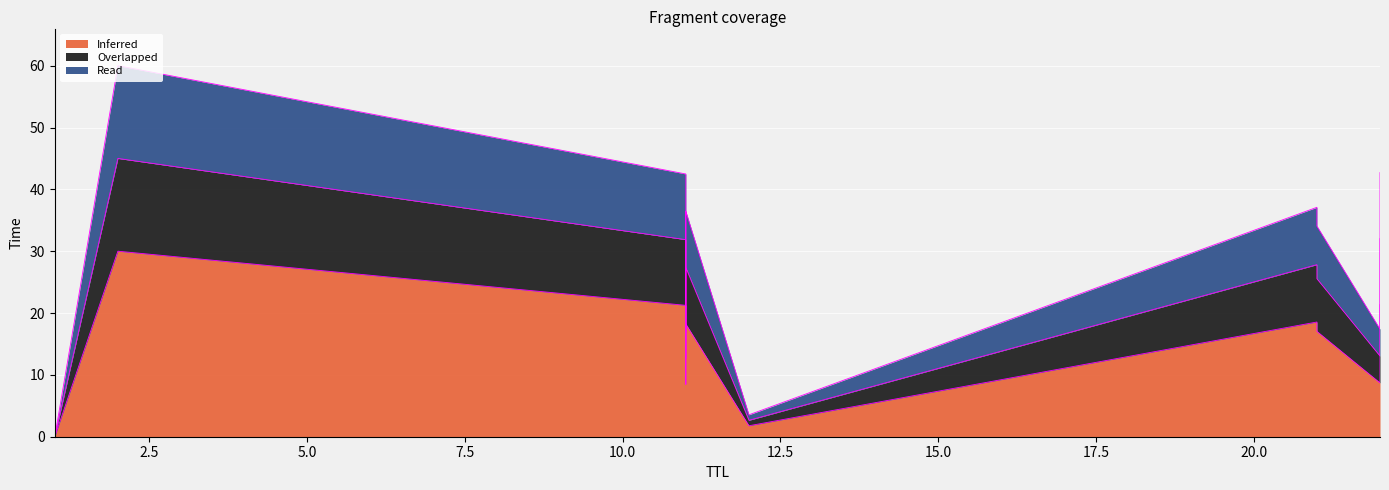

What is the sum of all Read values?

72.7